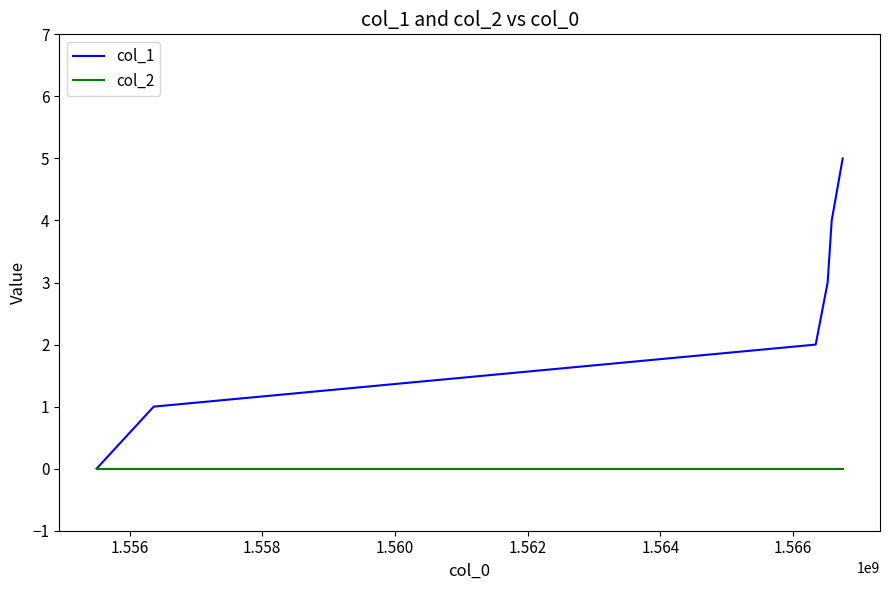

List the series in order of their peak value, lowest first.

col_2, col_1